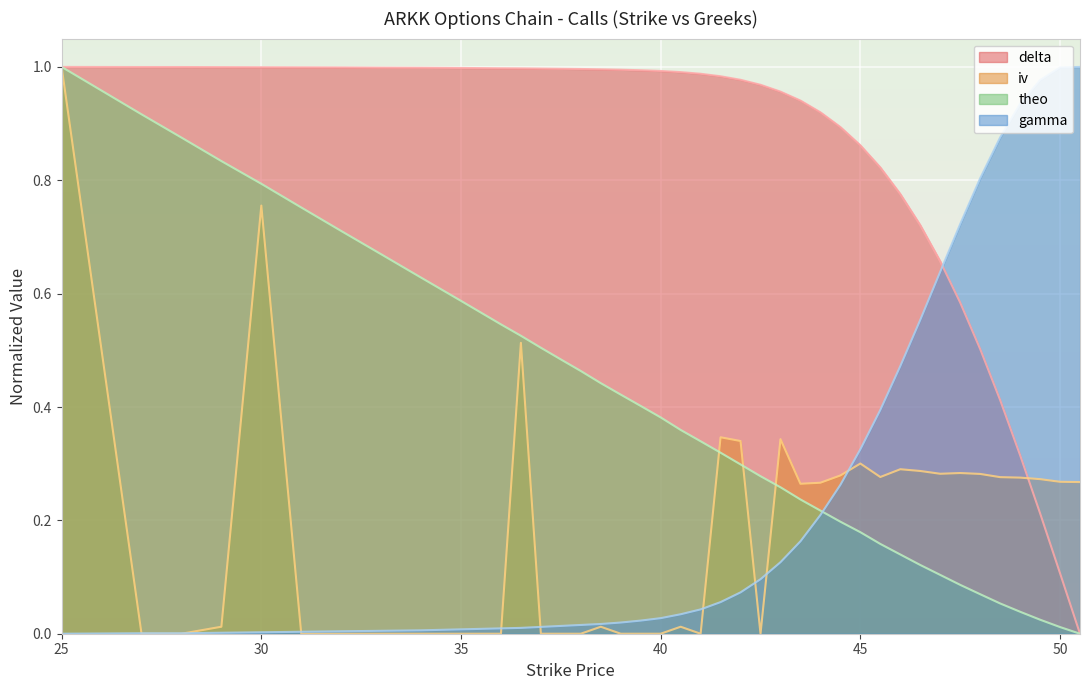

The iv series shows 0.3 at 48. True or false?

True